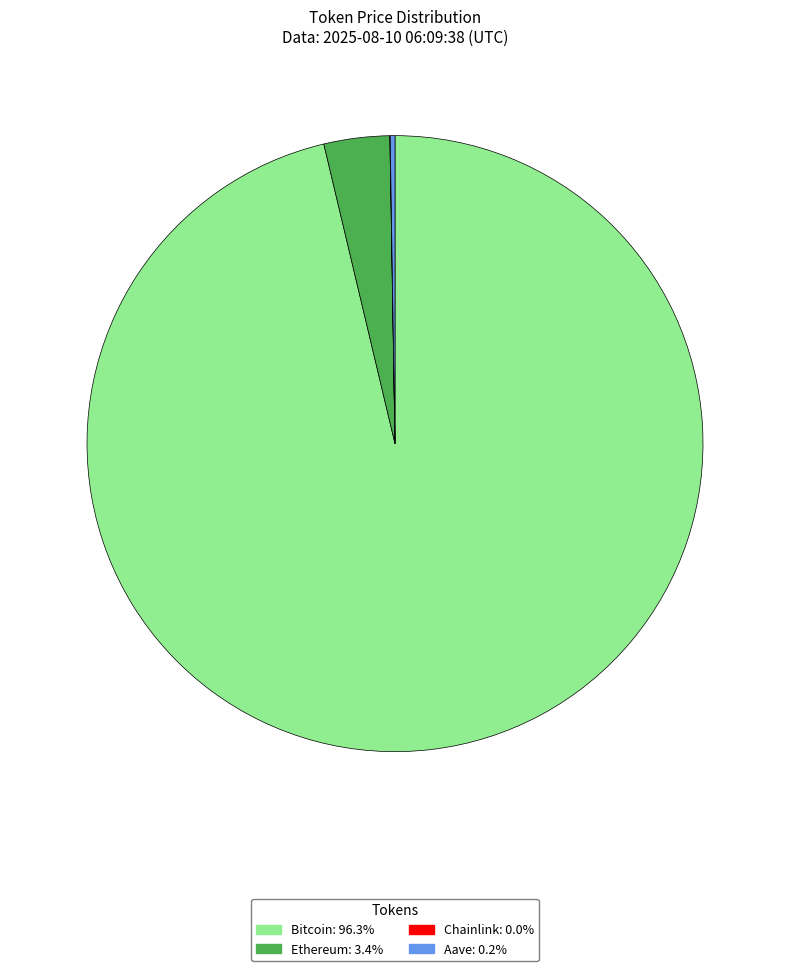

The Bitcoin slice represents 96% of the pie. True or false?

True